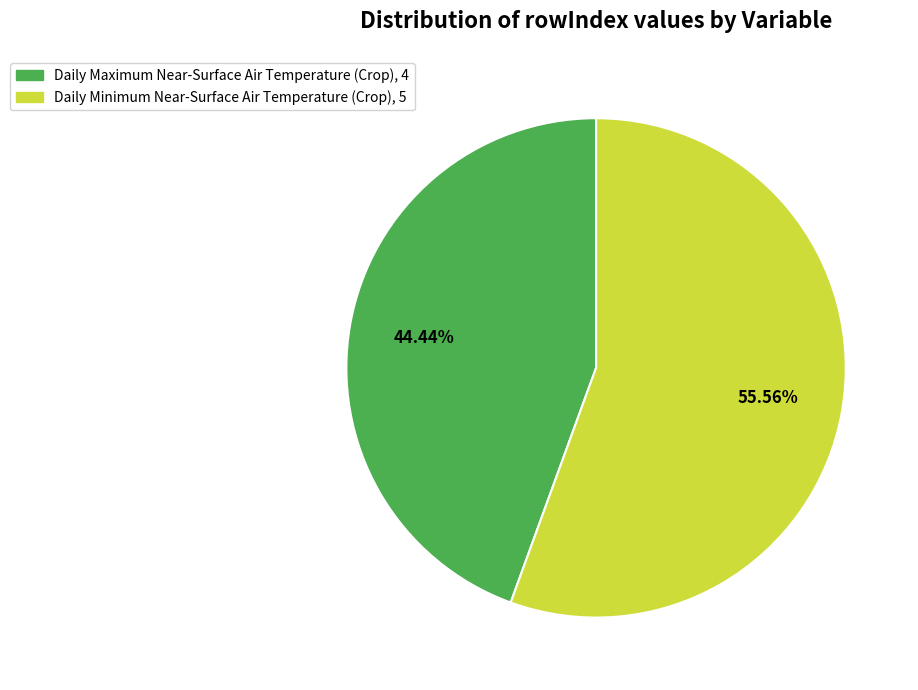

The Daily Maximum Near-Surface Air Temperature (Crop) slice represents 44% of the pie. True or false?

True